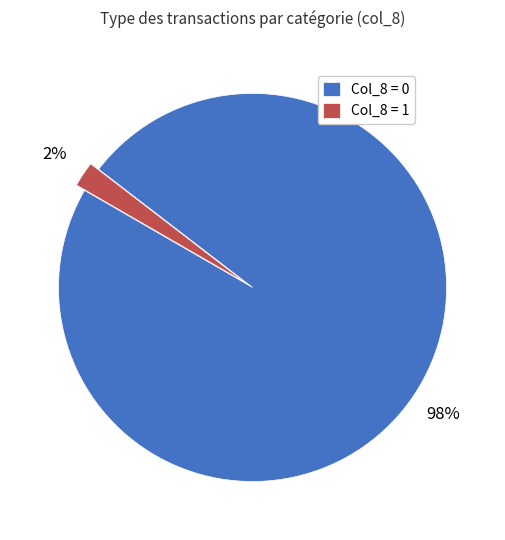

Count the number of slices in the pie.

2